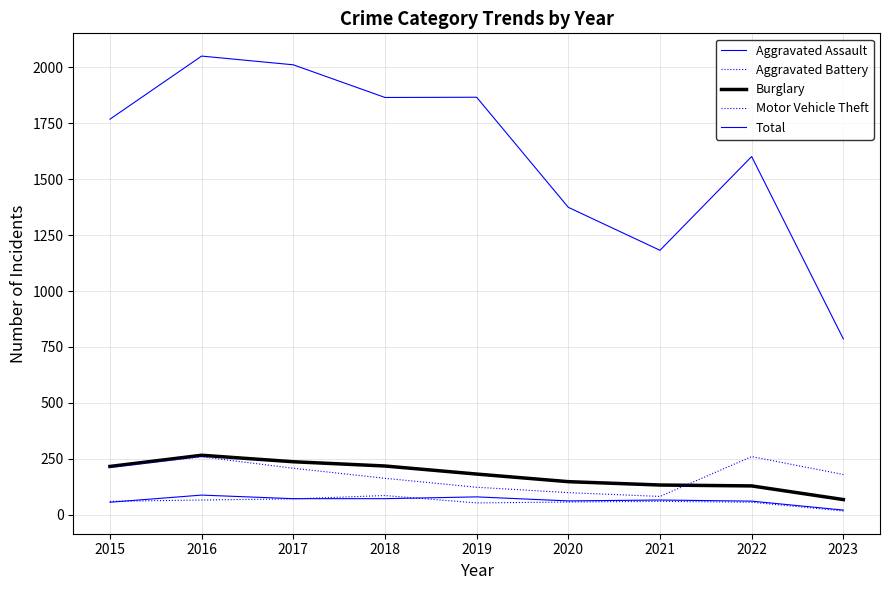

True or false: Aggravated Assault has a value of 107 at 2020.

False